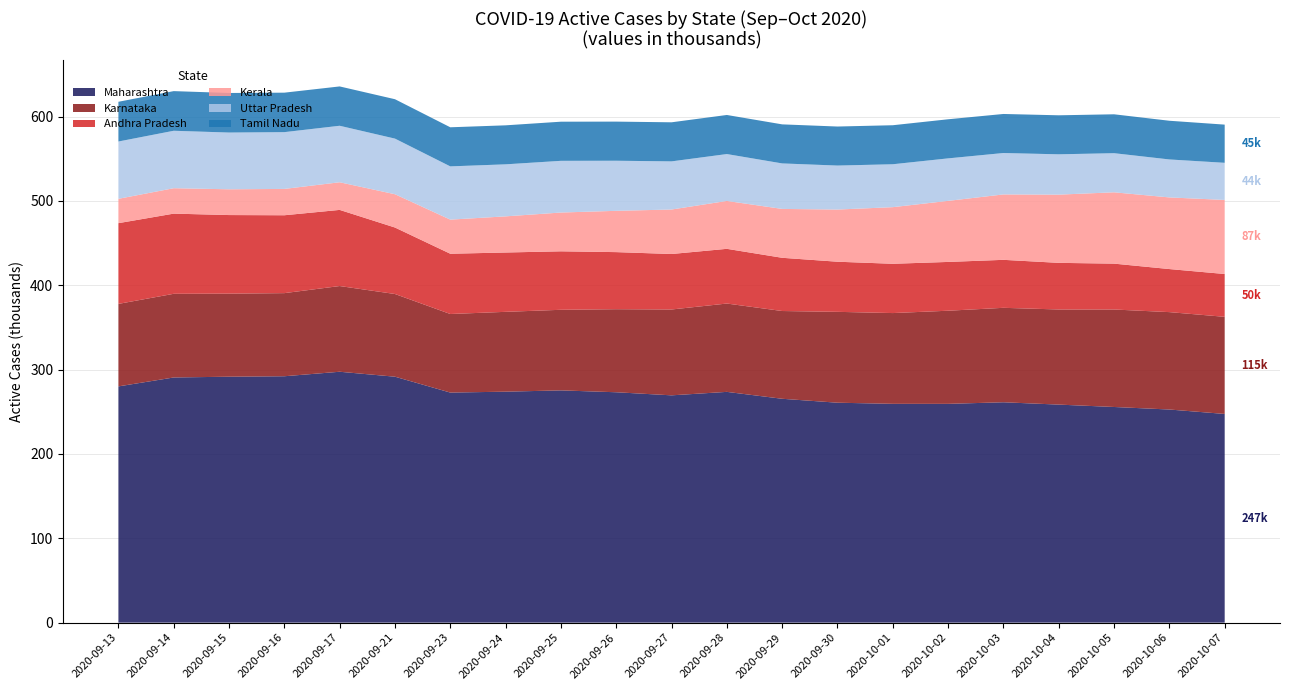

Reading left to right, list all the values displayed in this chart.

Maharashtra: 2020-09-13=280138	2020-09-14=290716	2020-09-15=291630	2020-09-16=292174	2020-09-17=297506	2020-09-21=291630	2020-09-23=272809	2020-09-24=273883	2020-09-25=275404	2020-09-26=273190	2020-09-27=269535	2020-09-28=273646	2020-09-29=265455	2020-09-30=260789	2020-10-01=259462	2020-10-02=259440	2020-10-03=261313	2020-10-04=258548	2020-10-05=255722	2020-10-06=252721	2020-10-07=247468
Karnataka: 2020-09-13=97834	2020-09-14=99222	2020-09-15=98482	2020-09-16=98555	2020-09-17=101645	2020-09-21=98062	2020-09-23=93172	2020-09-24=94671	2020-09-25=95568	2020-09-26=98493	2020-09-27=101801	2020-09-28=104743	2020-09-29=104067	2020-09-30=107756	2020-10-01=107635	2020-10-02=110431	2020-10-03=112005	2020-10-04=112802	2020-10-05=115593	2020-10-06=115496	2020-10-07=115170
Andhra Pradesh: 2020-09-13=95733	2020-09-14=95072	2020-09-15=93204	2020-09-16=92353	2020-09-17=90279	2020-09-21=78836	2020-09-23=71465	2020-09-24=70357	2020-09-25=69353	2020-09-26=67683	2020-09-27=65794	2020-09-28=64876	2020-09-29=63116	2020-09-30=59435	2020-10-01=58445	2020-10-02=57858	2020-10-03=56897	2020-10-04=55282	2020-10-05=54400	2020-10-06=51060	2020-10-07=50776
Kerala: 2020-09-13=28870	2020-09-14=30140	2020-09-15=30555	2020-09-16=31226	2020-09-17=32775	2020-09-21=39484	2020-09-23=40453	2020-09-24=42858	2020-09-25=45993	2020-09-26=48967	2020-09-27=52753	2020-09-28=56786	2020-09-29=57957	2020-09-30=61869	2020-10-01=67140	2020-10-02=72418	2020-10-03=77564	2020-10-04=80900	2020-10-05=84579	2020-10-06=84958	2020-10-07=87823
Uttar Pradesh: 2020-09-13=67955	2020-09-14=68122	2020-09-15=67287	2020-09-16=67335	2020-09-17=67002	2020-09-21=65954	2020-09-23=63148	2020-09-24=61698	2020-09-25=61300	2020-09-26=59397	2020-09-27=57086	2020-09-28=55603	2020-09-29=53953	2020-09-30=52160	2020-10-01=50883	2020-10-02=50378	2020-10-03=49112	2020-10-04=47823	2020-10-05=46385	2020-10-06=45024	2020-10-07=44031
Tamil Nadu: 2020-09-13=47110	2020-09-14=47012	2020-09-15=46912	2020-09-16=46806	2020-09-17=46633	2020-09-21=46703	2020-09-23=46350	2020-09-24=46249	2020-09-25=46405	2020-09-26=46386	2020-09-27=46336	2020-09-28=46341	2020-09-29=46306	2020-09-30=46281	2020-10-01=46263	2020-10-02=46369	2020-10-03=46294	2020-10-04=46255	2020-10-05=46120	2020-10-06=45881	2020-10-07=45279